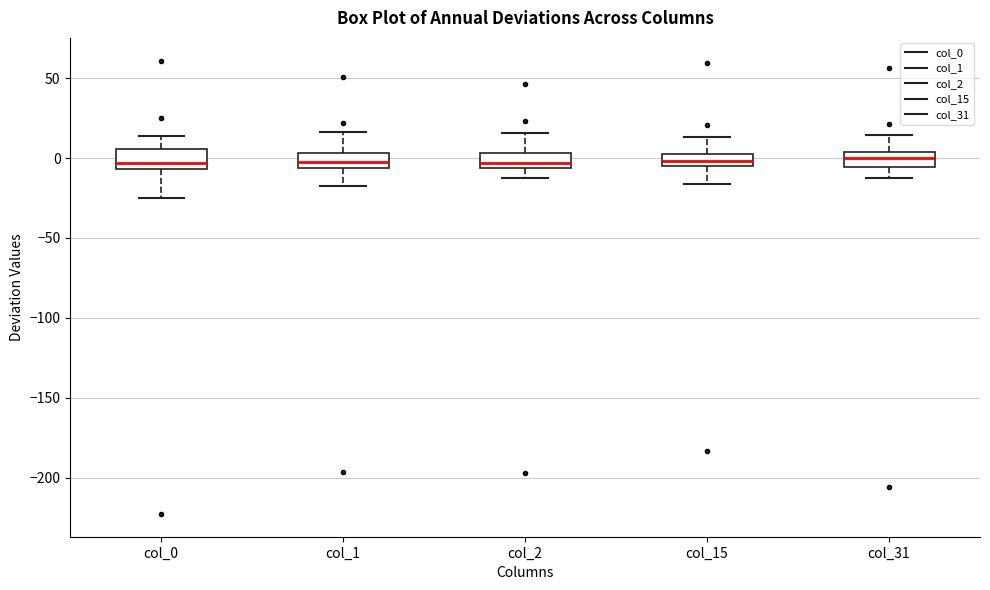

Reading left to right, read every box against the y-axis: the position of its median line, the range the box covers, and the ends of its whiskers. The values are not printed on the chart, so give them approximately, as read against the axis.

col_0: median -5 (just above the box's lower edge), box -5 to 5, whiskers -25 to 15
col_1: median 0, box -5 to 5, whiskers -20 to 15
col_2: median -5 (just above the box's lower edge), box -5 to 5, whiskers -10 to 15
col_15: median 0, box -5 to 5, whiskers -15 to 15
col_31: median 0, box -5 to 5, whiskers -10 to 15